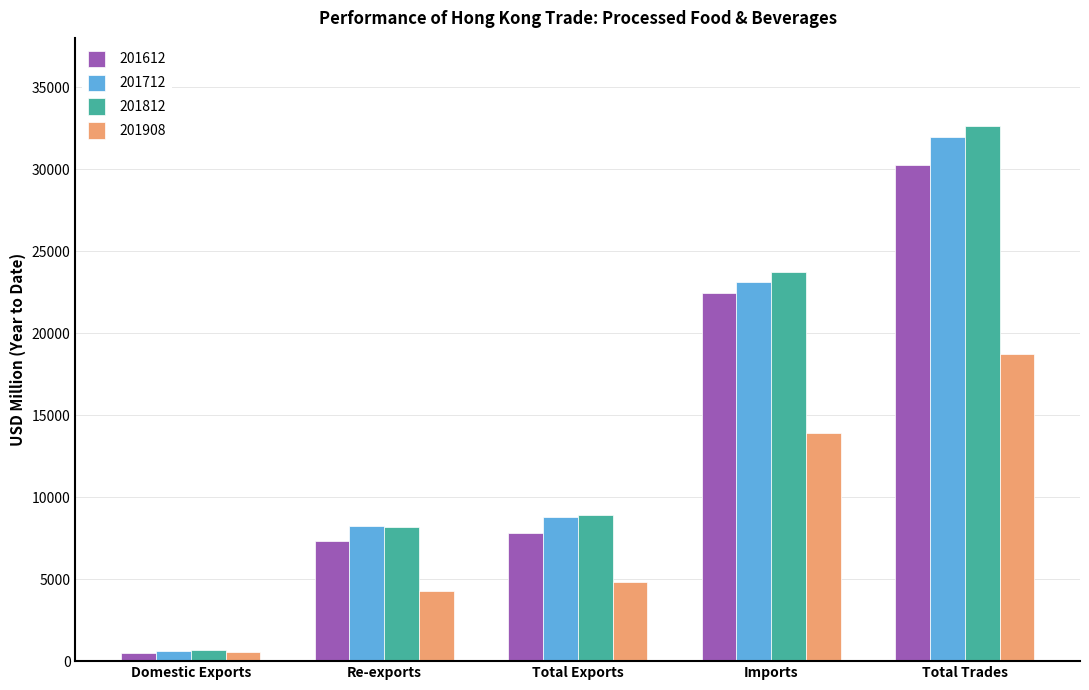

At which category does the chart reach its peak across all series?

Total Trades